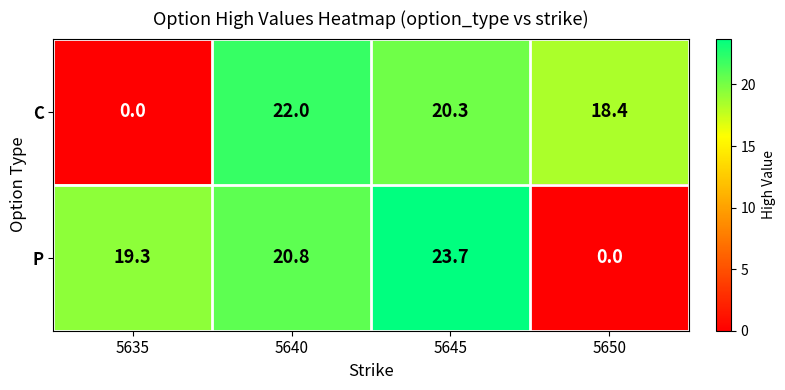

What is the total value across all series at 5635?

19.3